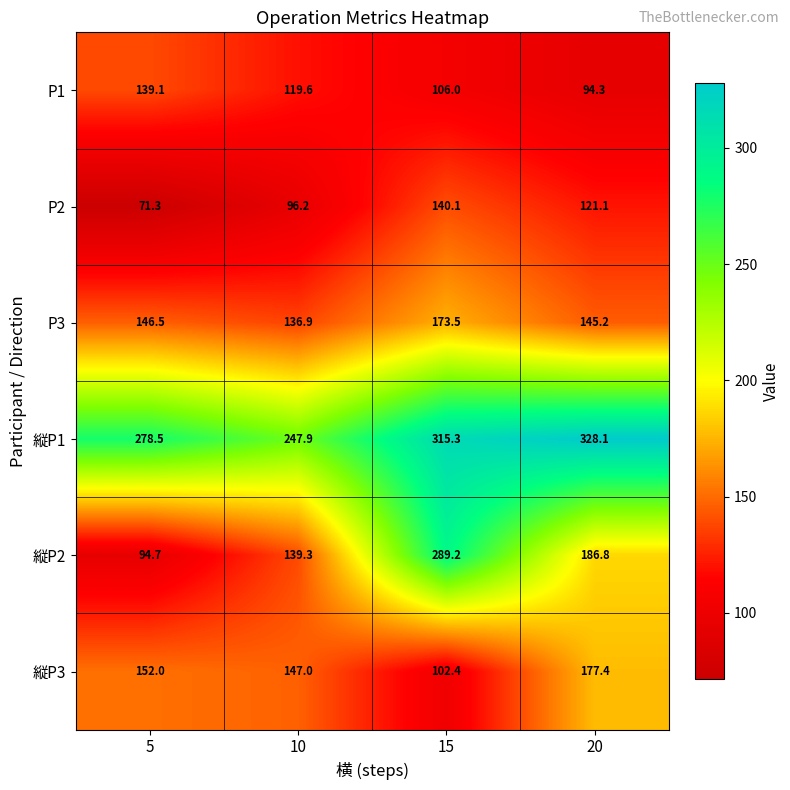

At which label is P2 closest to 105?

10